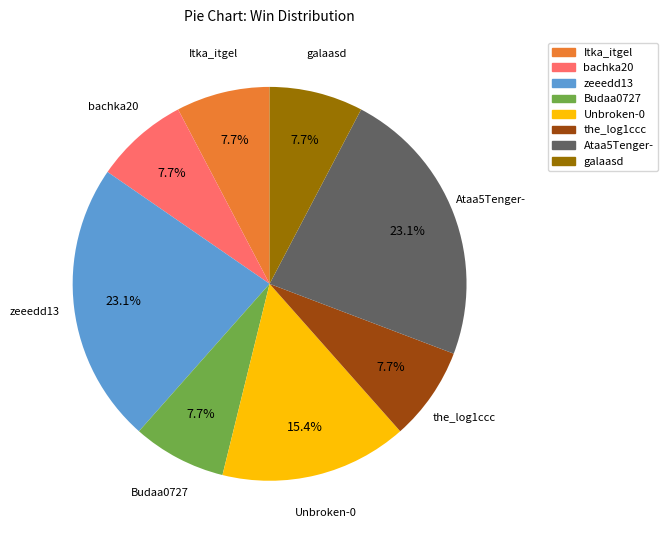

Is there any slice that represents more than half of the pie?

No